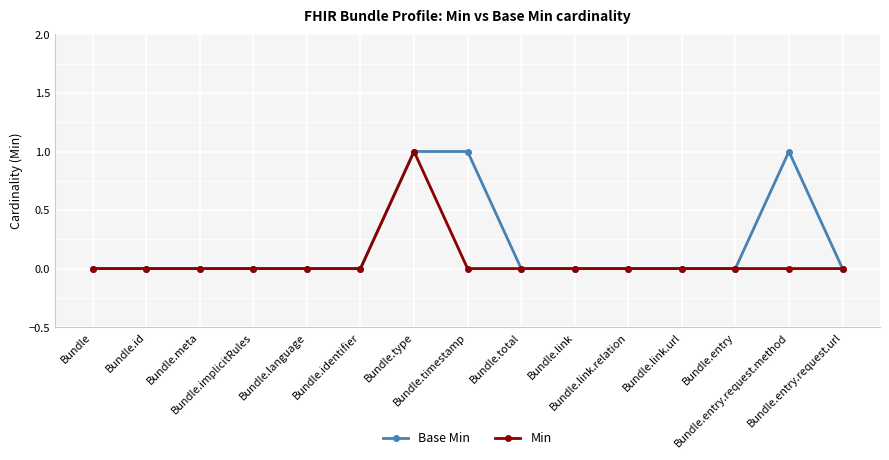

Which series has the largest total across all categories?

Base Min